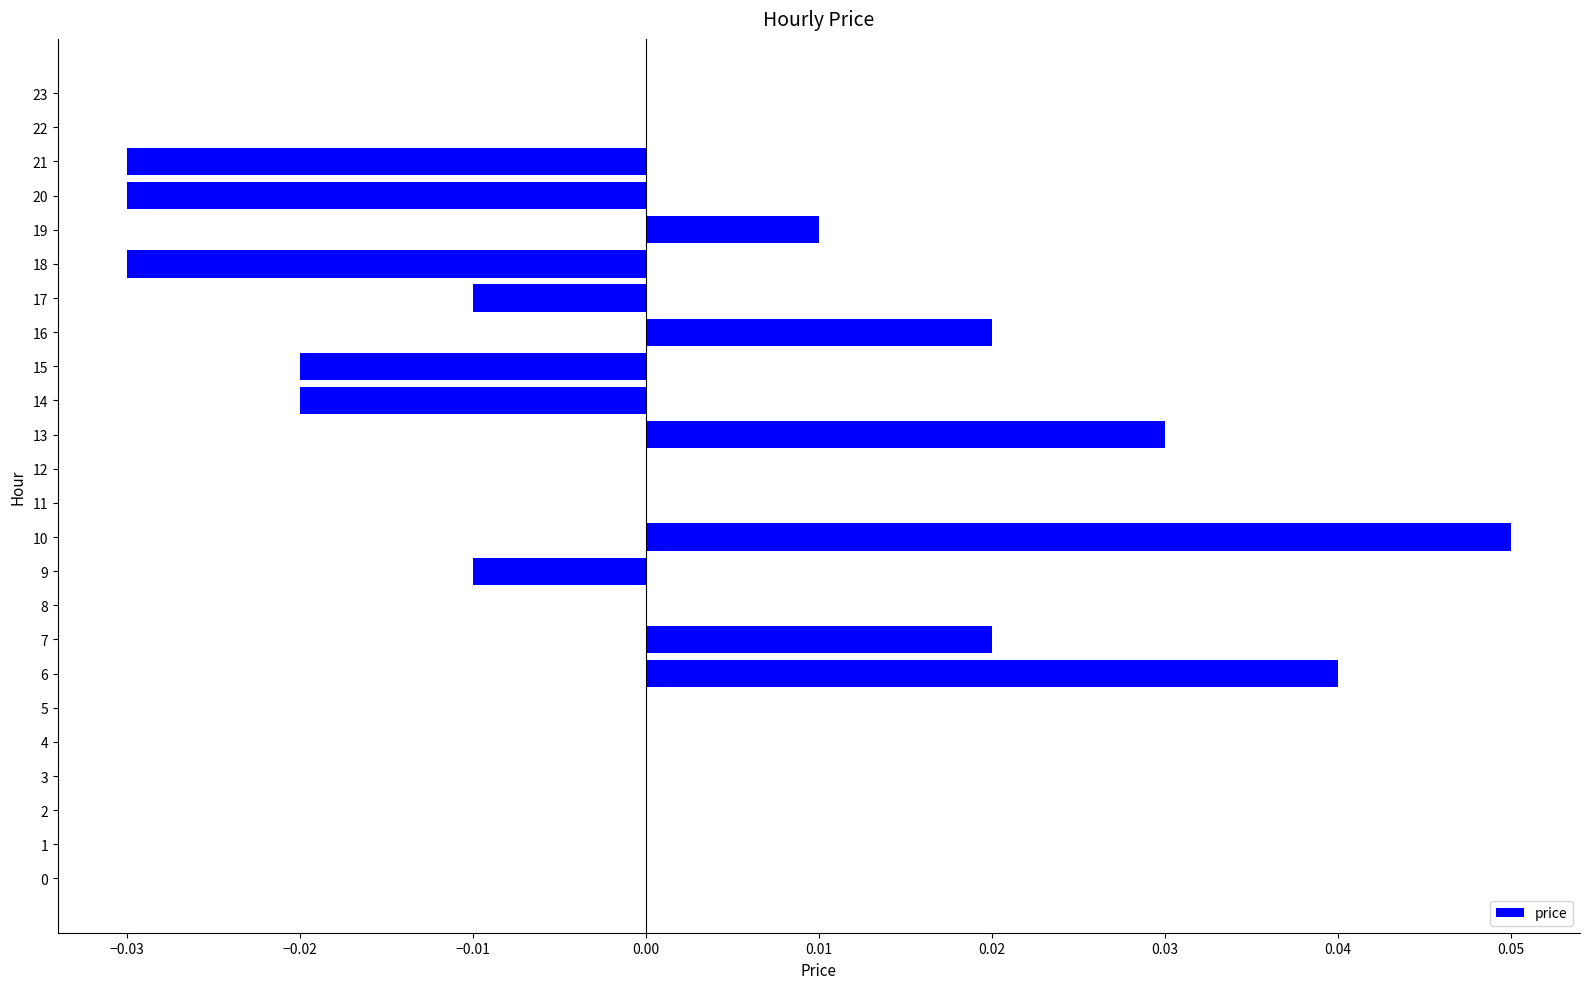

At which category does the chart reach its peak across all series?

10